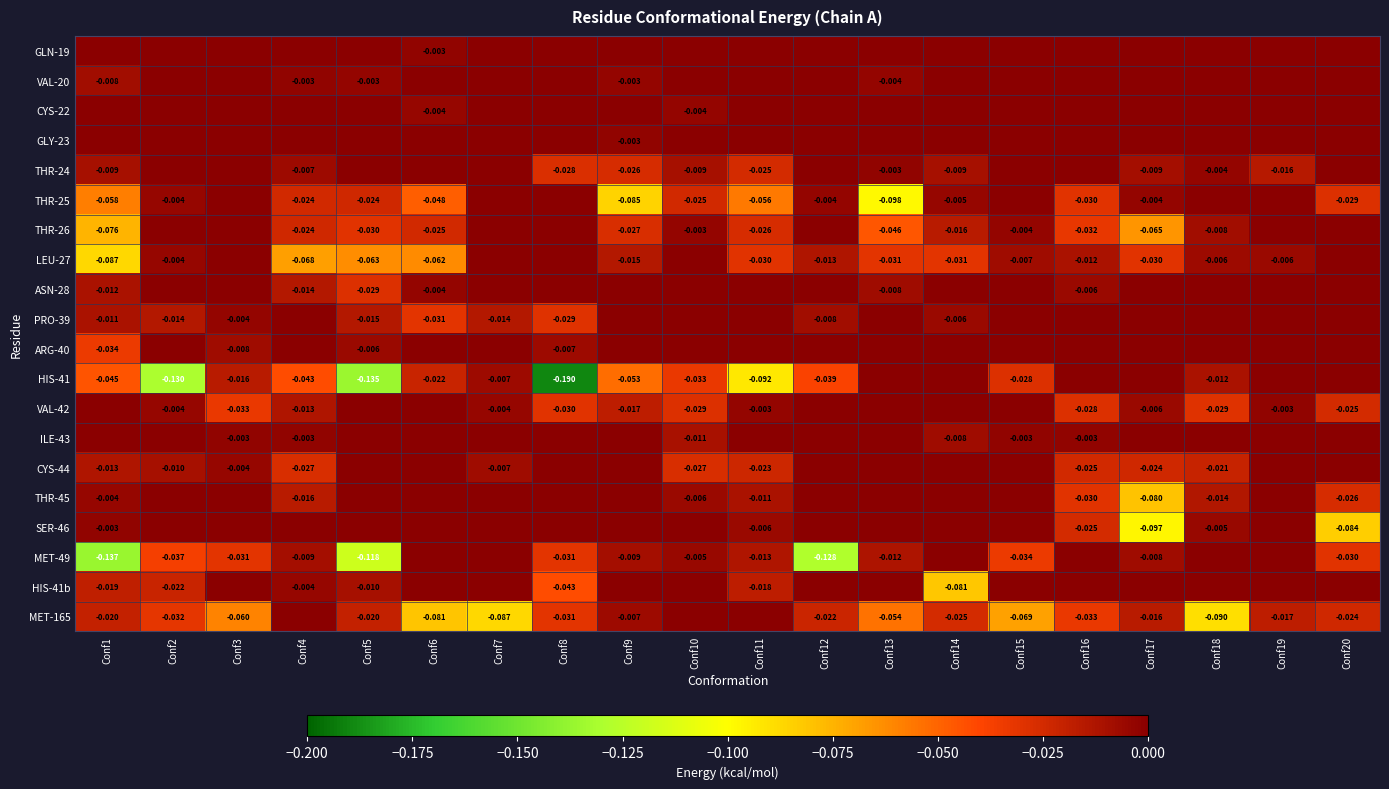

True or false: CYS-22 has a value of 0.0 at Conf7.

True